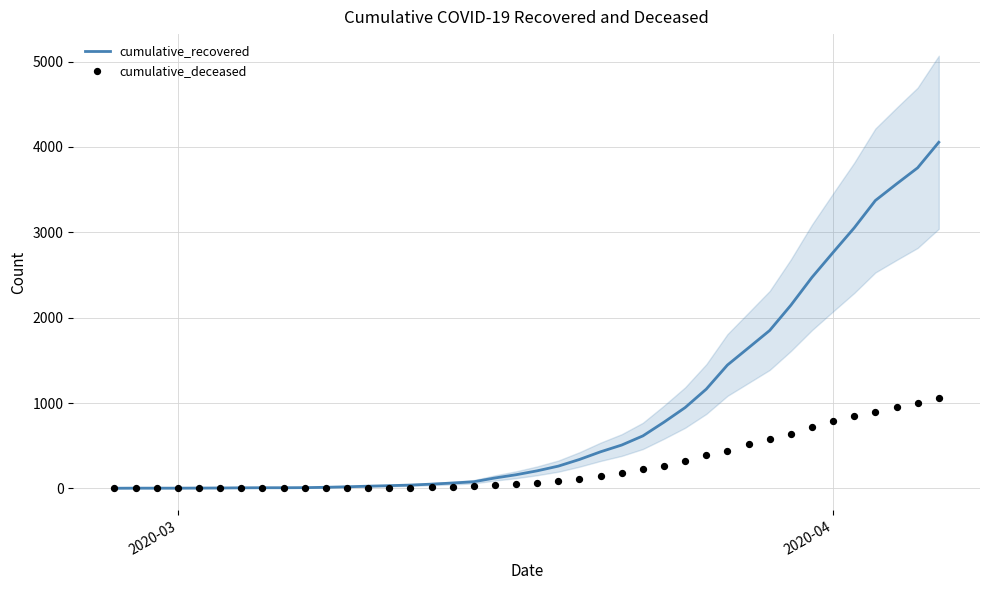

Which series has the largest total across all categories?

cumulative_recovered